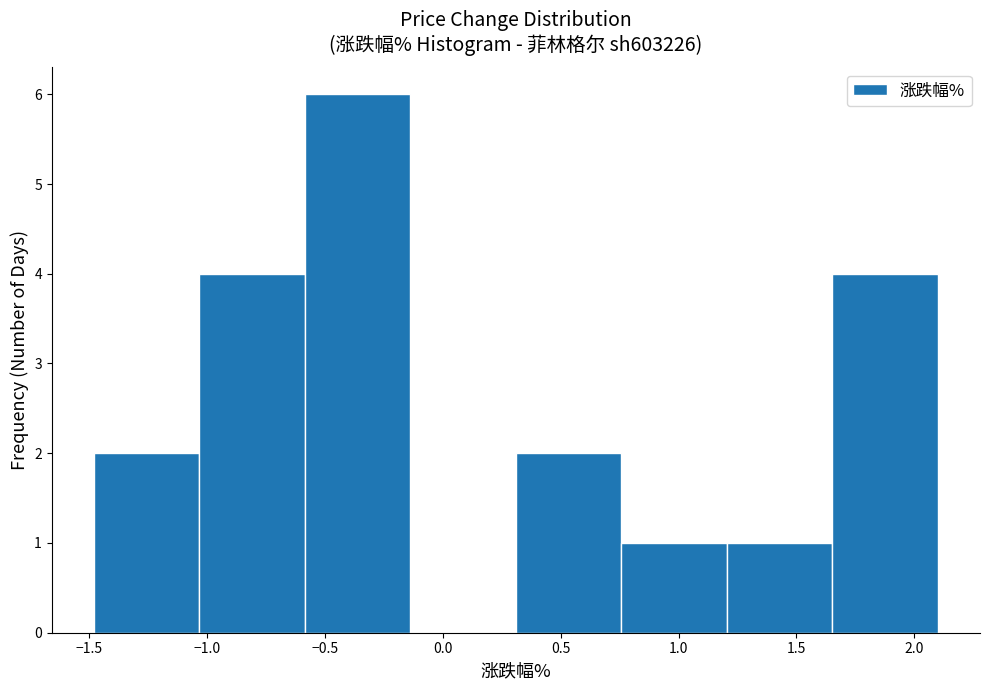

Reading left to right, list every bar in this chart as the range it spans on the x-axis followed by its height. Neither the bar edges nor the heights are printed on the chart, so give them approximately, as read against the axes.

-1.50 to -1.05: 2
-1.05 to -0.60: 4
-0.60 to -0.15: 6
-0.15 to 0.30: 0
0.30 to 0.75: 2
0.75 to 1.20: 1
1.20 to 1.65: 1
1.65 to 2.10: 4